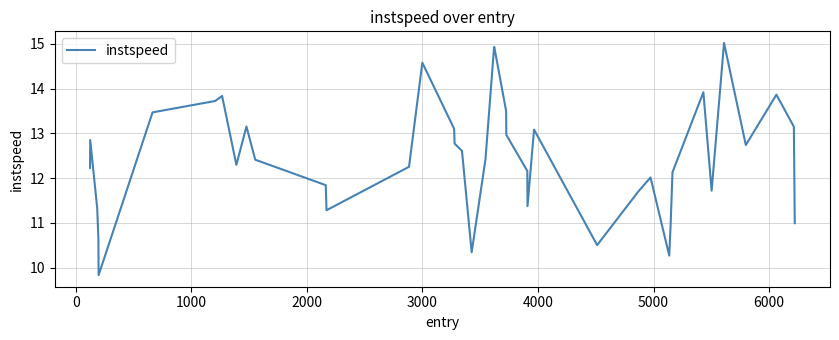

What is the difference between the maximum and minimum values?

5.2